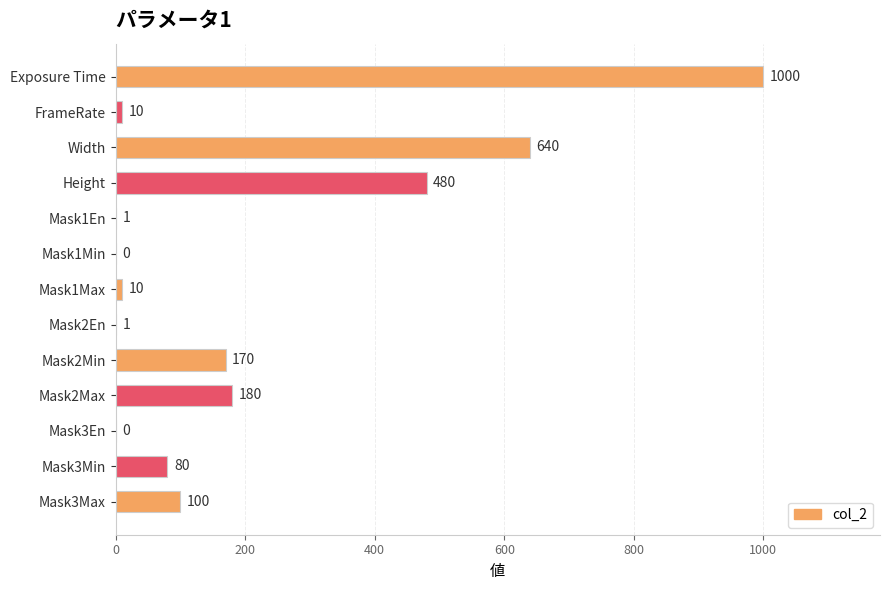

What is the change in value from Mask3En to Mask3Min?

+80